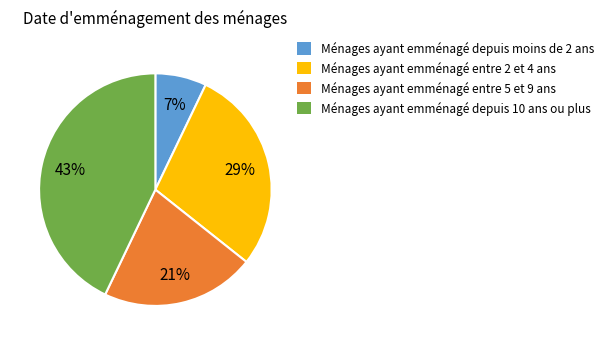

Is there a majority slice in this chart?

No